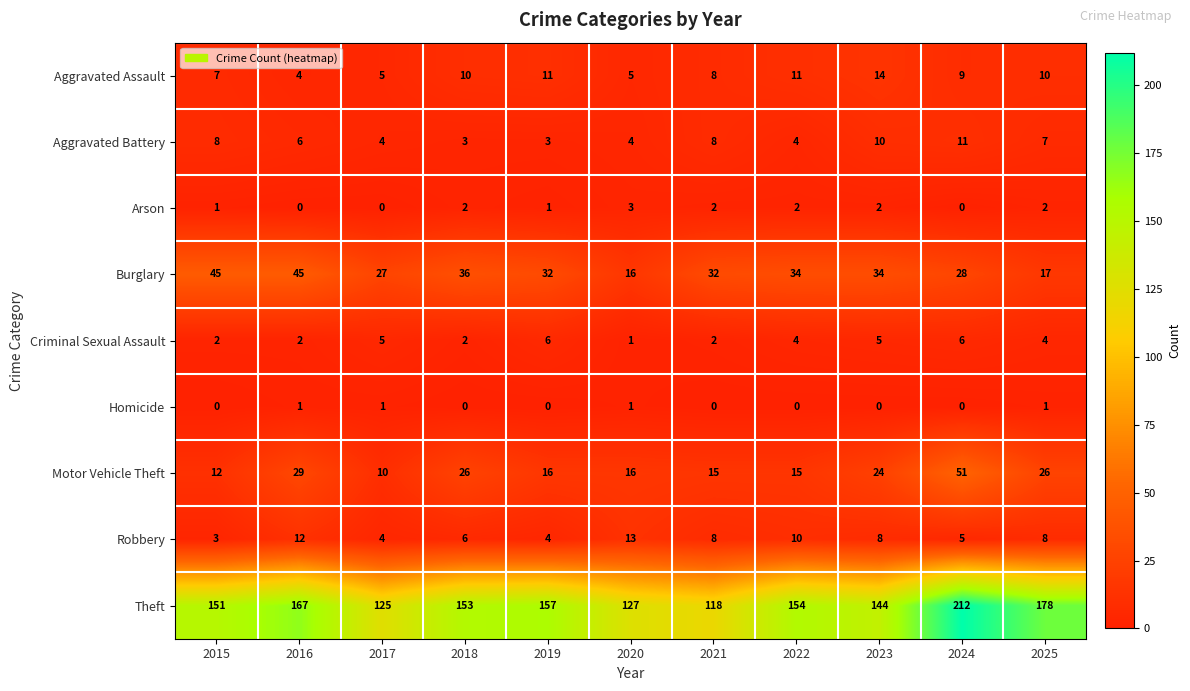

What is the total value across all series at 2015?

229